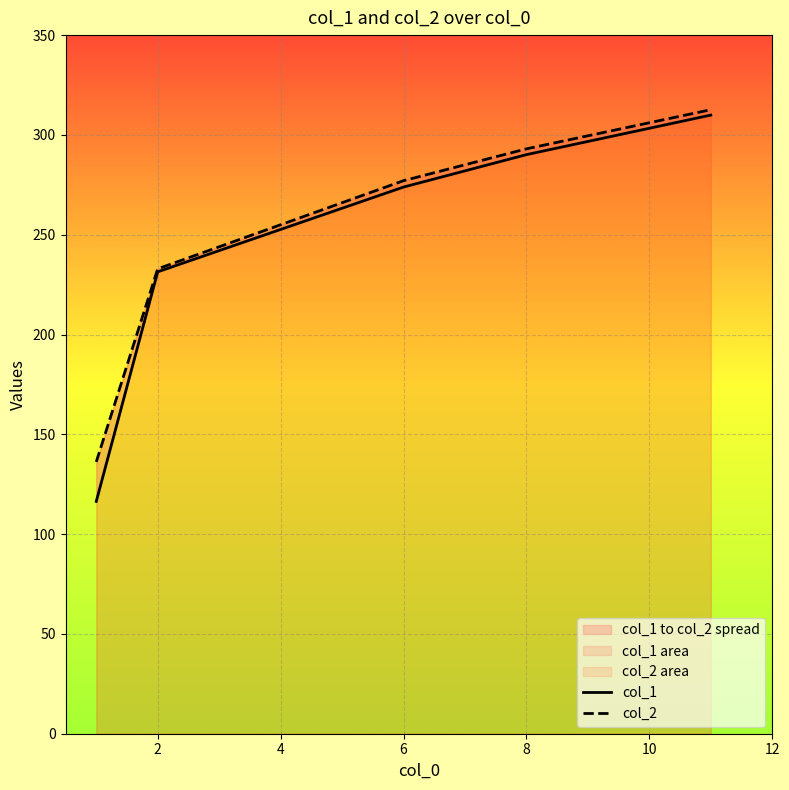

At which label is col_1 closest to 213?

2